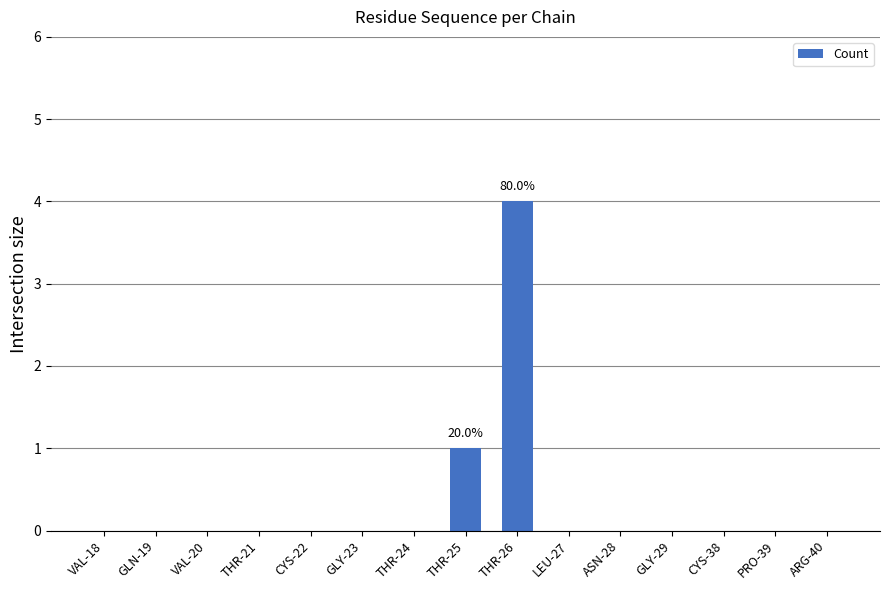

What is the maximum value shown in the chart?

4